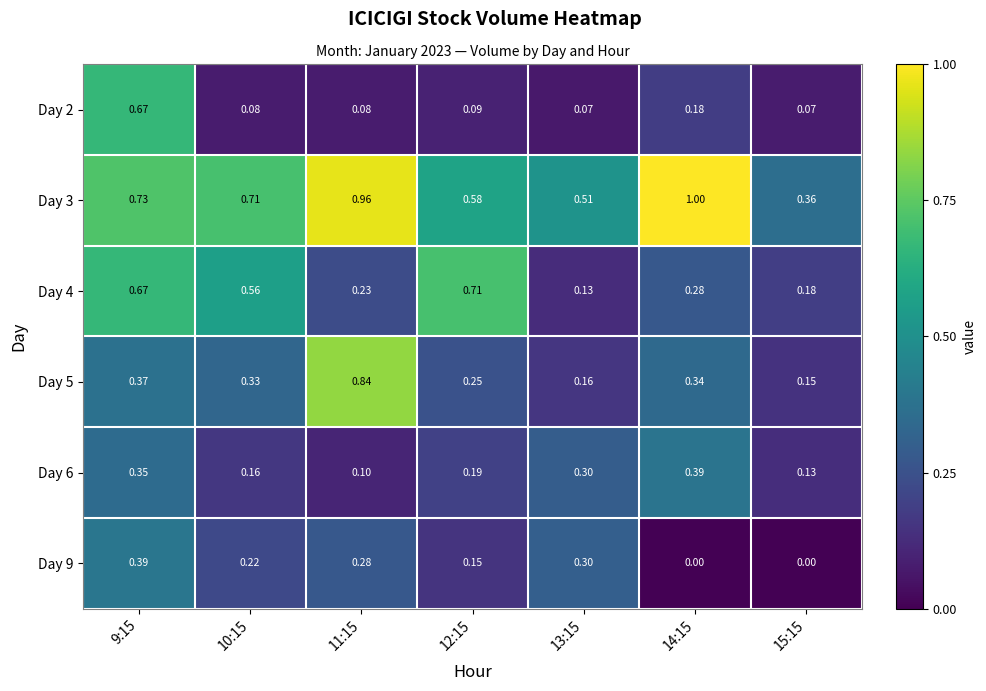

Is the value of Day 3 at 10:15 greater than the value of Day 5 at 10:15?

Yes